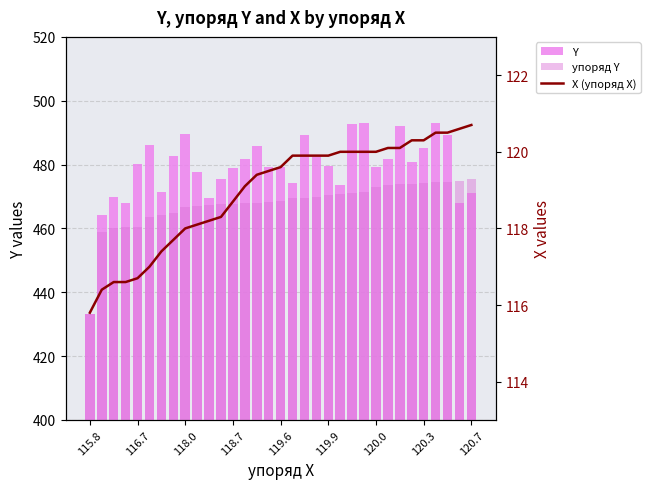

What is the difference between the second highest and second lowest values in the X (упоряд X) series?

4.2